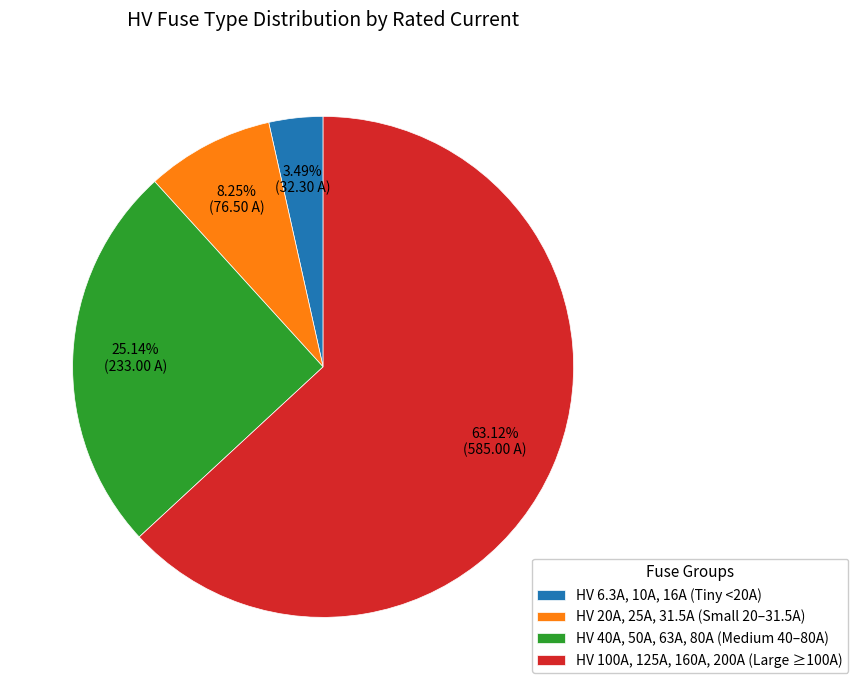

Is the sum of HV 40A, 50A, 63A, 80A (Medium 40–80A) and HV 20A, 25A, 31.5A (Small 20–31.5A) greater than half?

No